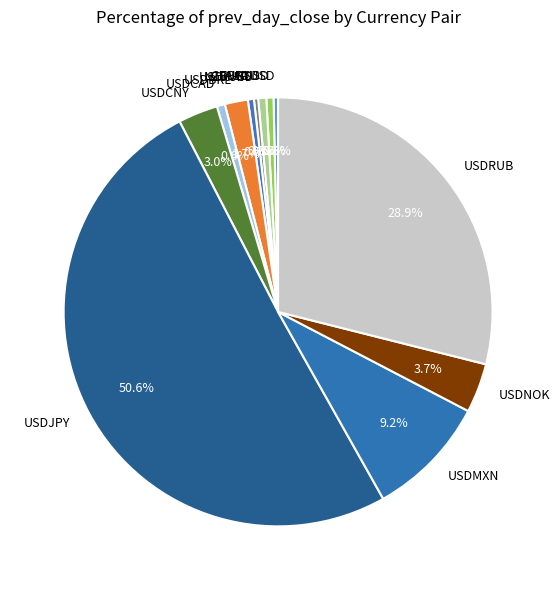

To the nearest percent, what is the difference between the largest and smallest slice percentages?

50%